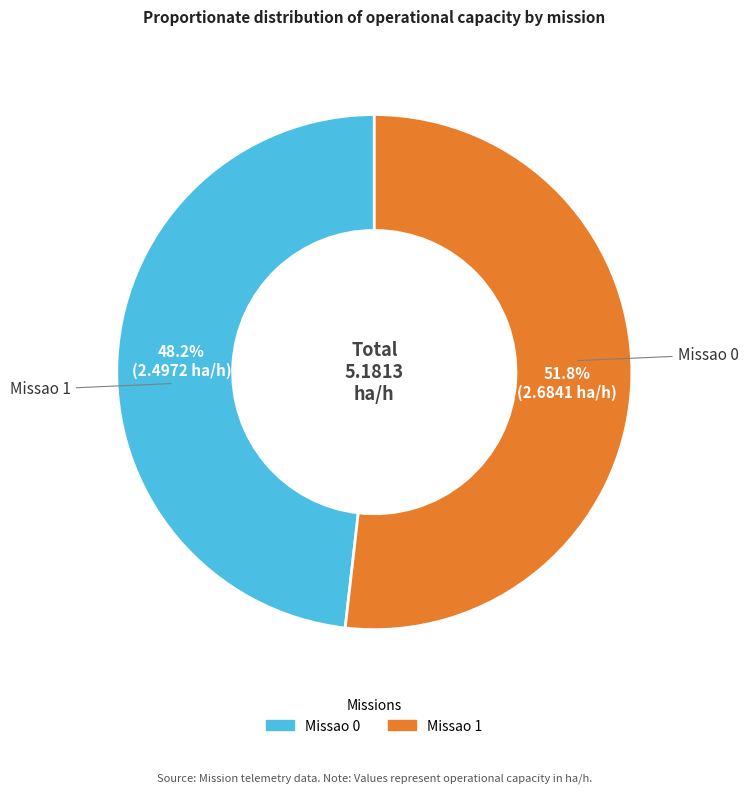

Is the sum of Missao 0 and Missao 1 greater than half?

Yes